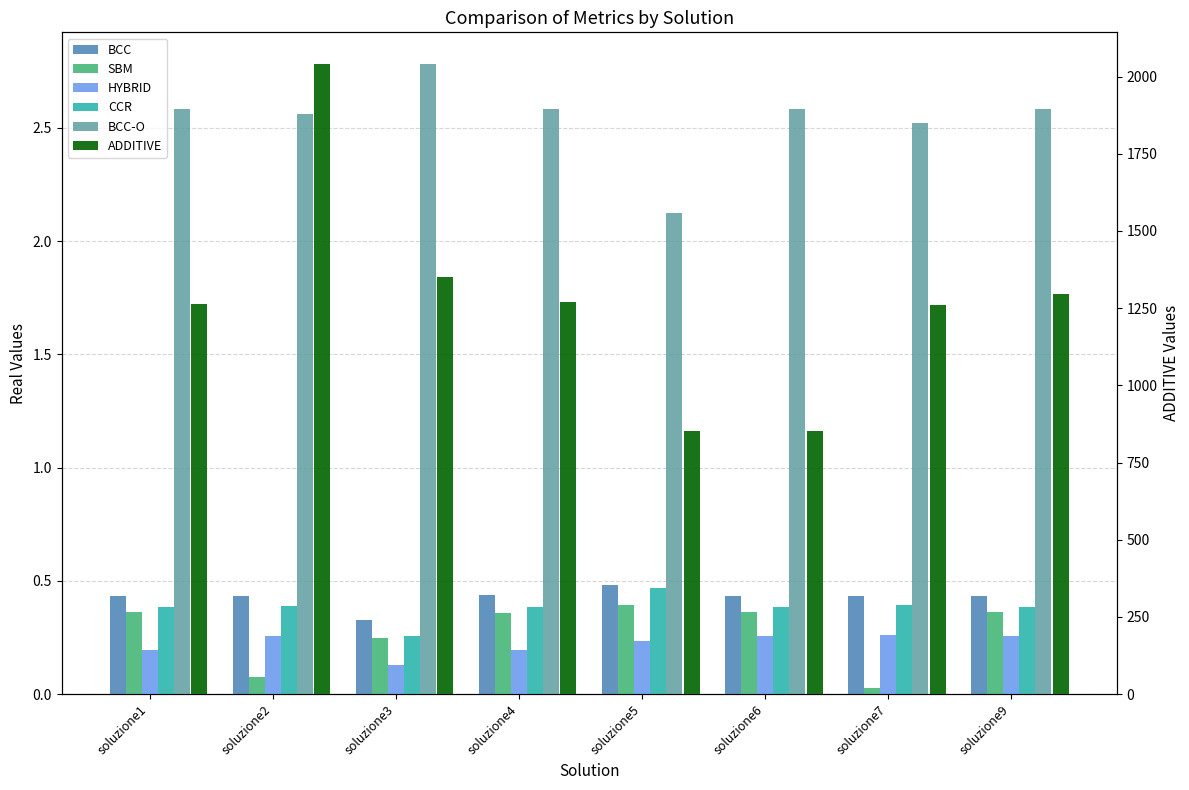

What is the highest value of the BCC-O series?

2.8